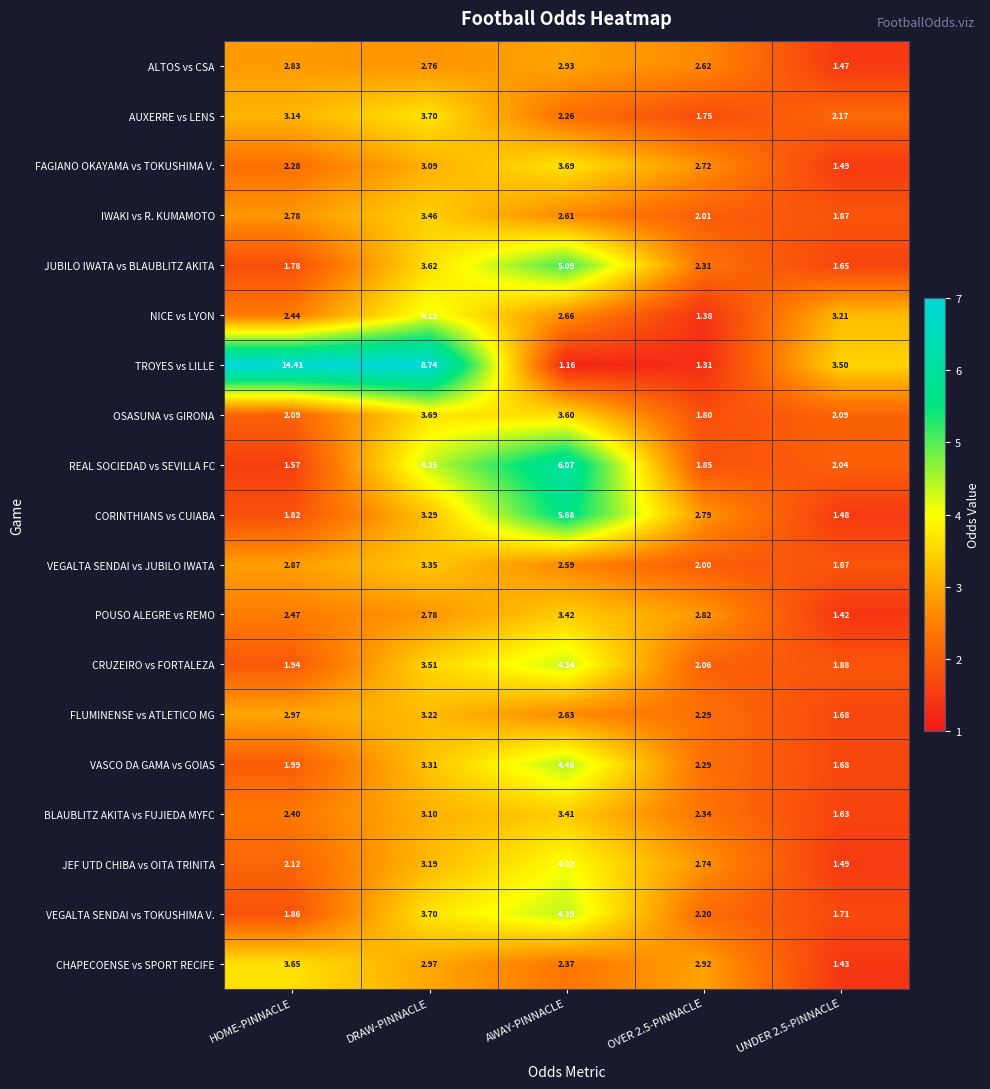

At which label does VEGALTA SENDAI vs TOKUSHIMA V. first exceed 2?

DRAW-PINNACLE